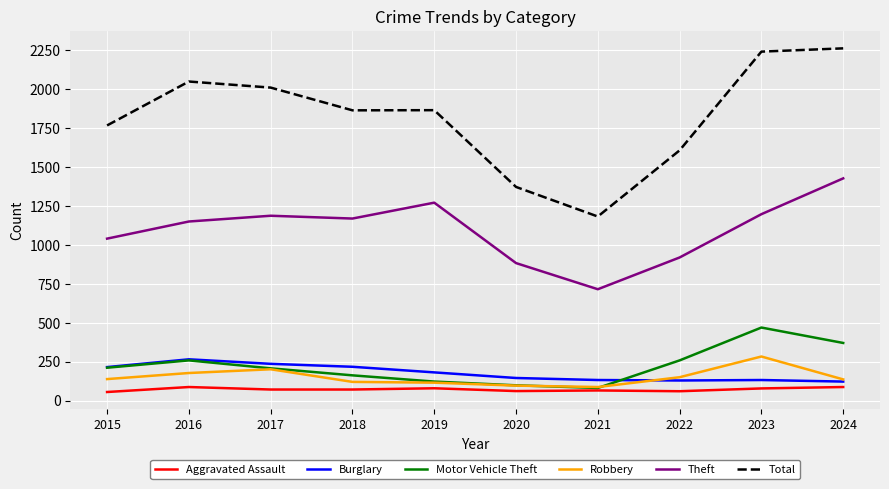

The value of Theft at 2019 is 1272. True or false?

True